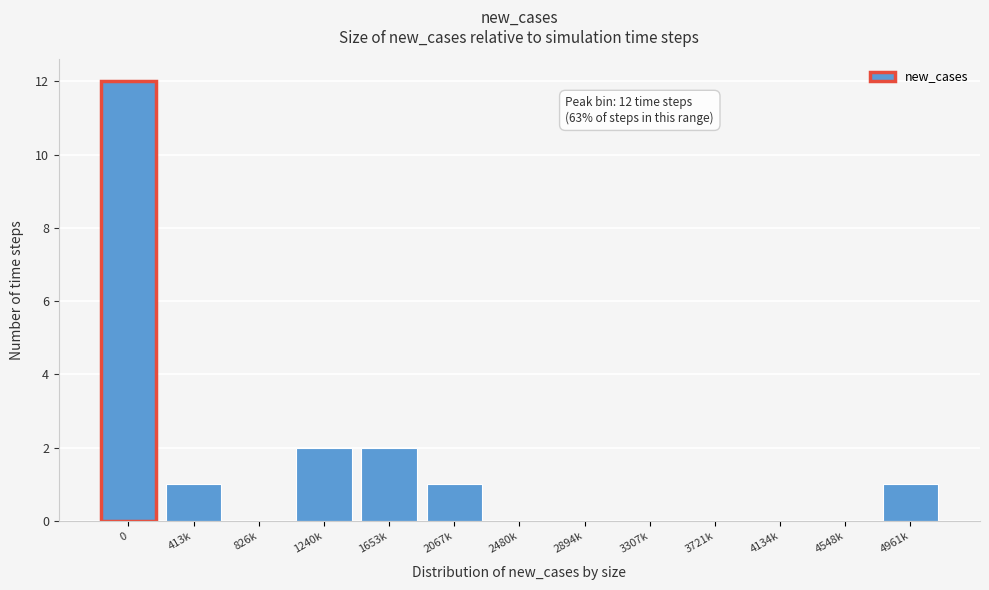

Reading right to left, extract all data points from this chart.

4961k=1	4548k=0	4134k=0	3721k=0	3307k=0	2894k=0	2480k=0	2067k=1	1653k=2	1240k=2	826k=0	413k=1	0=12